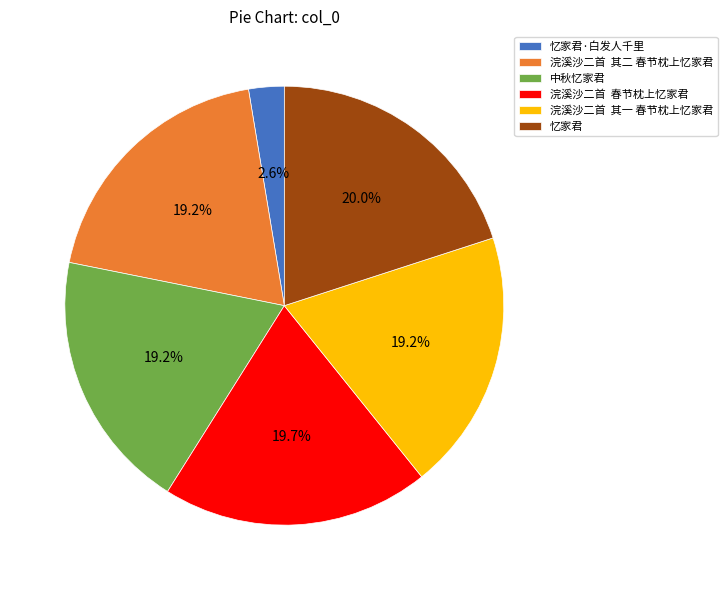

What is the smallest slice in the pie chart?

忆家君·白发人千里